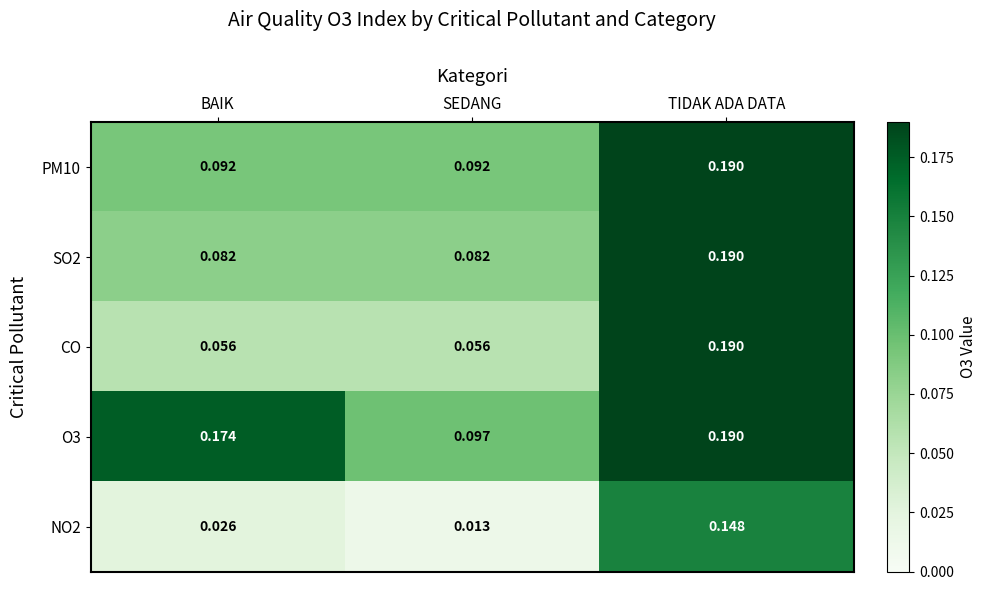

At which category is the sum across all series the highest?

TIDAK ADA DATA